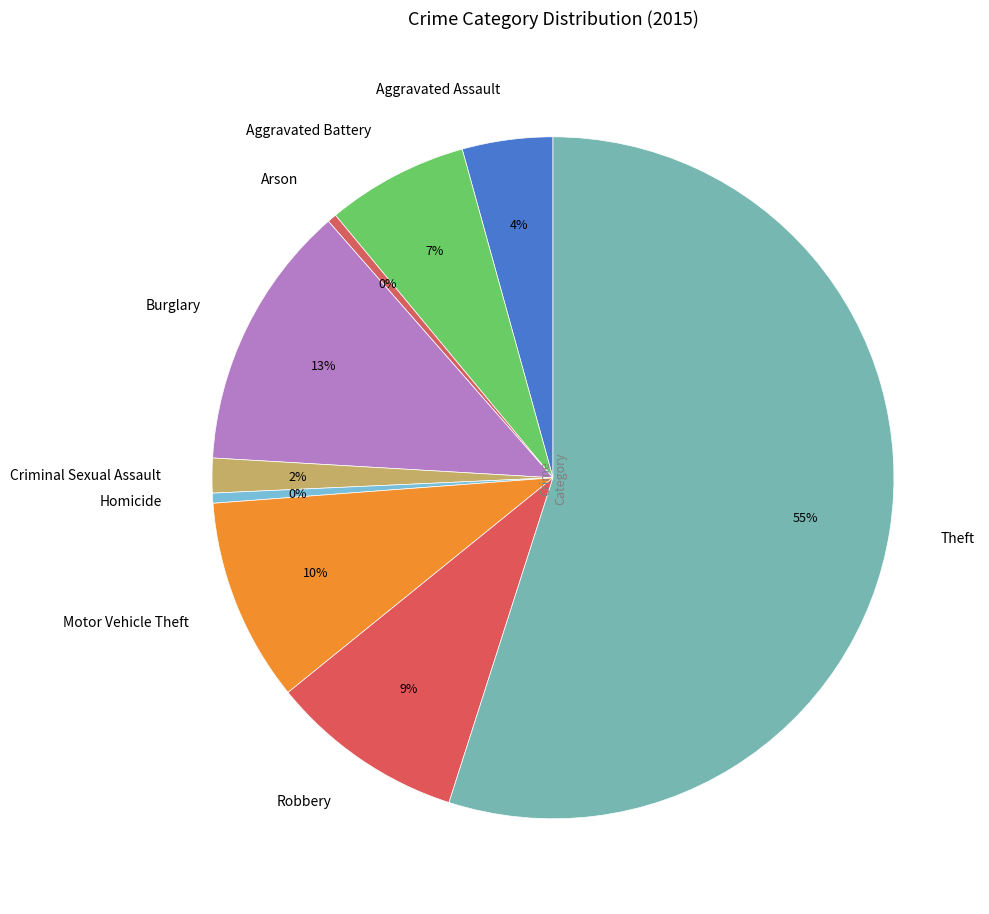

Approximately how many times larger is the value at Burglary compared to Arson?

29.1